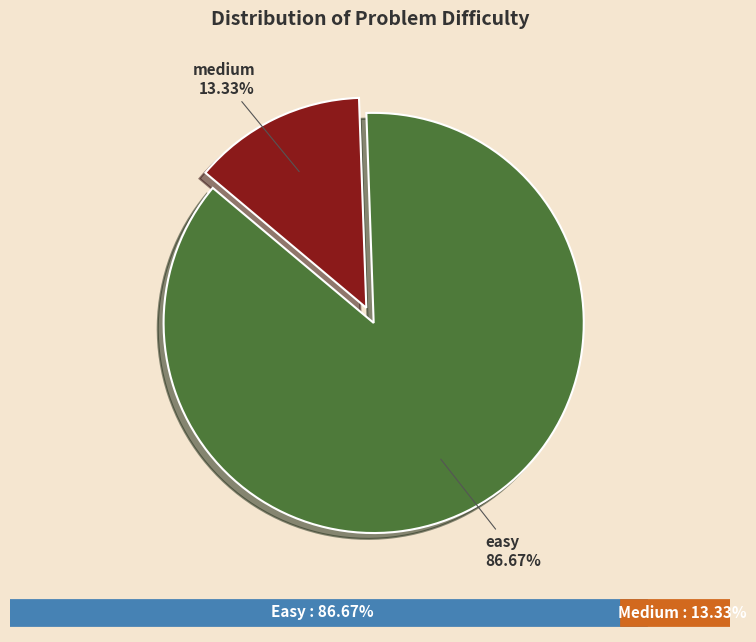

Is there a majority slice in this chart?

Yes